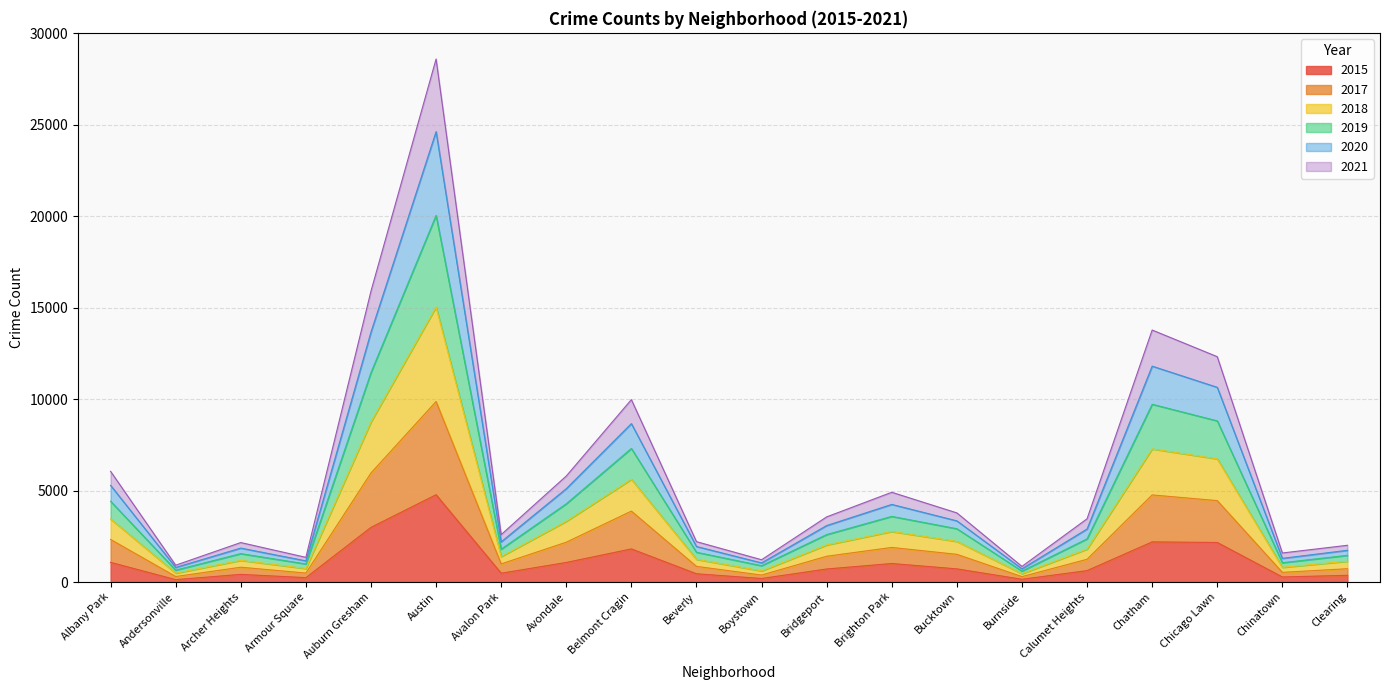

True or false: 2020 and 2017 cross at least once.

False